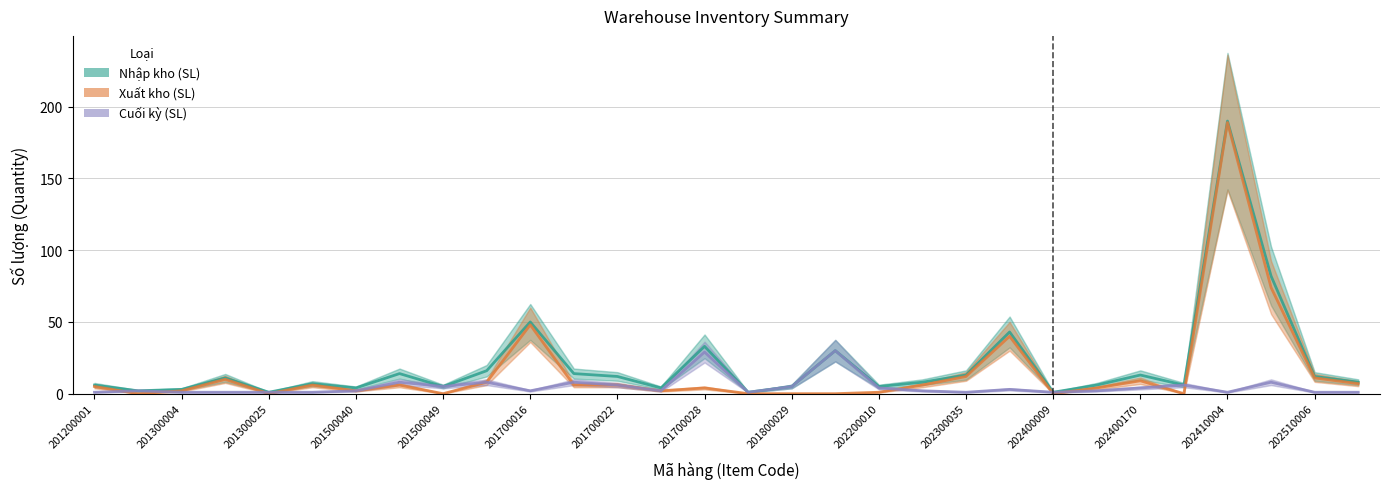

Reading left to right, transcribe all the data shown in this chart.

Nhập kho (SL): 6	2	3	11	1	7	4	14	5	16	50	14	12	4	33	1	5	30	5	8	13	43	1	6	13	6	190	82	12	8
Xuất kho (SL): 5	0	2	10	0	6	2	6	0	8	48	6	6	2	4	0	0	0	1	6	12	40	0	4	9	0	189	74	11	7
Cuối kỳ (SL): 1	2	1	1	1	1	2	8	5	8	2	8	6	2	29	1	5	30	4	2	1	3	1	2	4	6	1	8	1	1